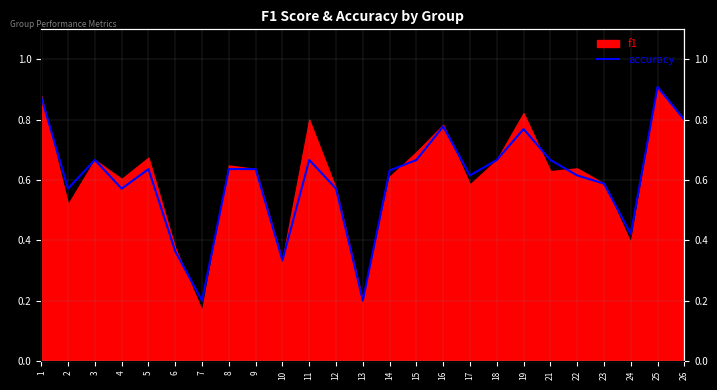

True or false: the data has more than 2 interior local peaks.

True